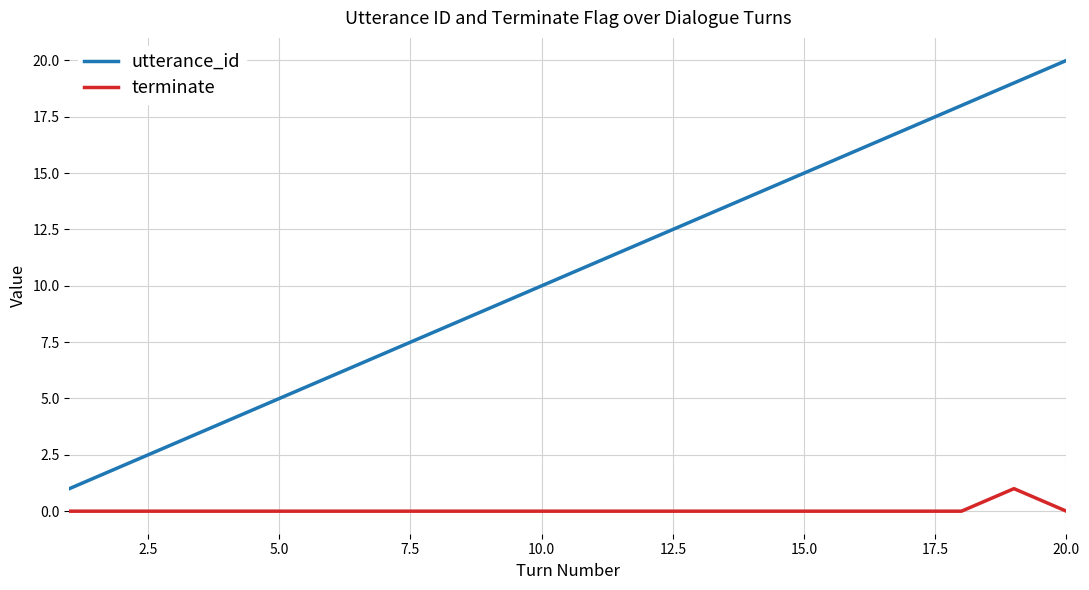

Rank the series by their average value, from highest to lowest.

utterance_id, terminate